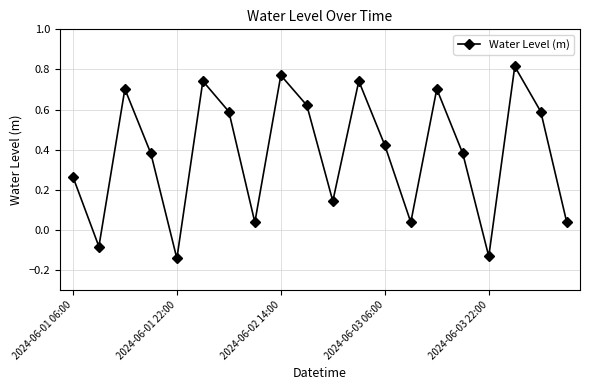

How many data points are above 0?

17